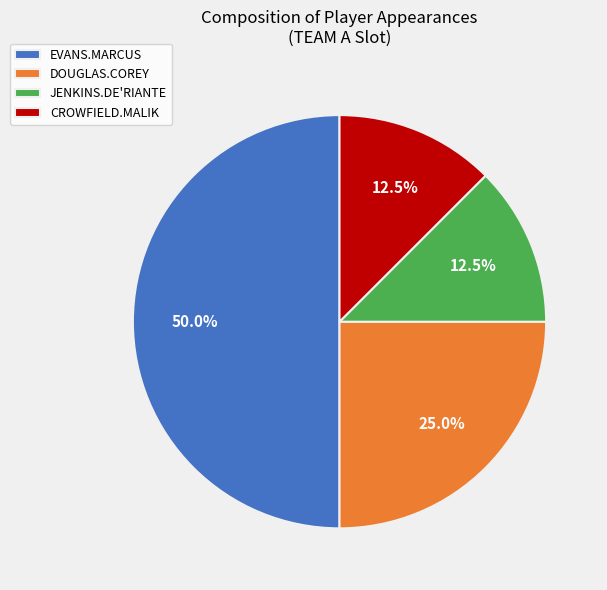

The JENKINS.DE'RIANTE slice represents 33% of the pie. True or false?

False